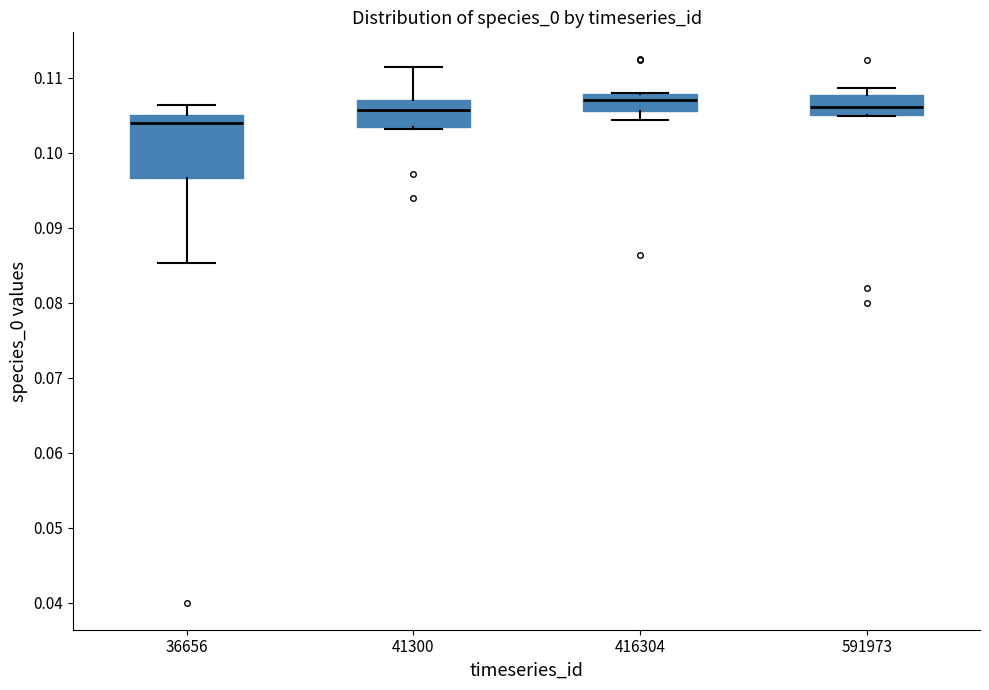

Where does the median line of the box at x = 36656 sit on the y-axis? The values are not printed on the chart, so give them approximately, as read against the axis.

0.104